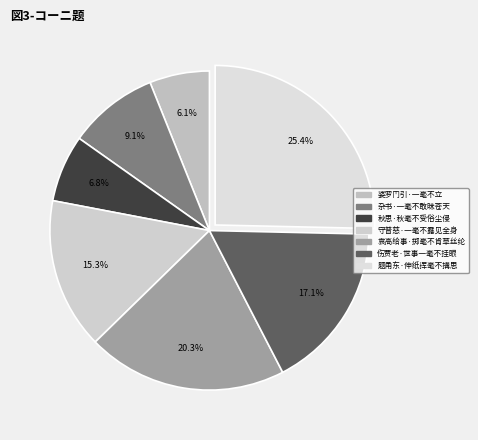

Count the number of slices in the pie.

7